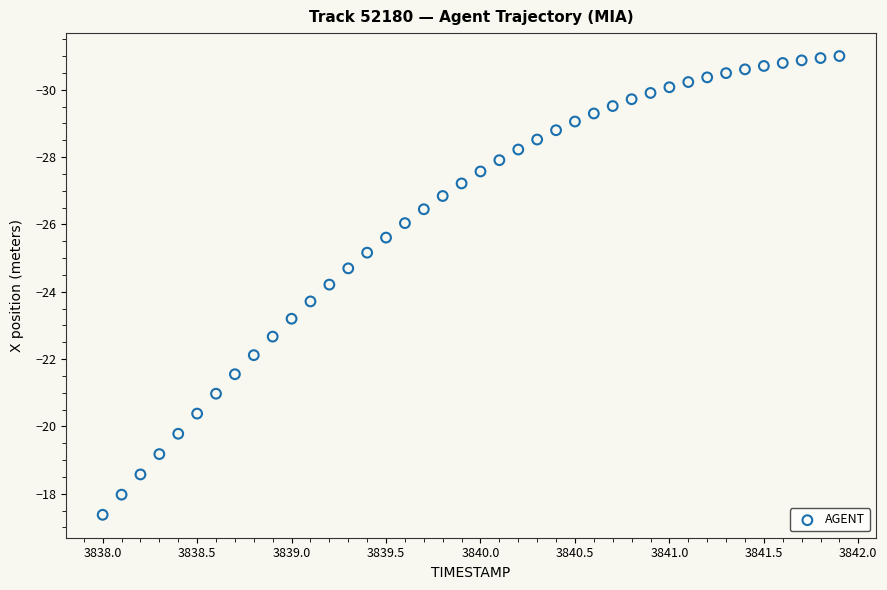

What is the range of X values (max minus min)?

3.9